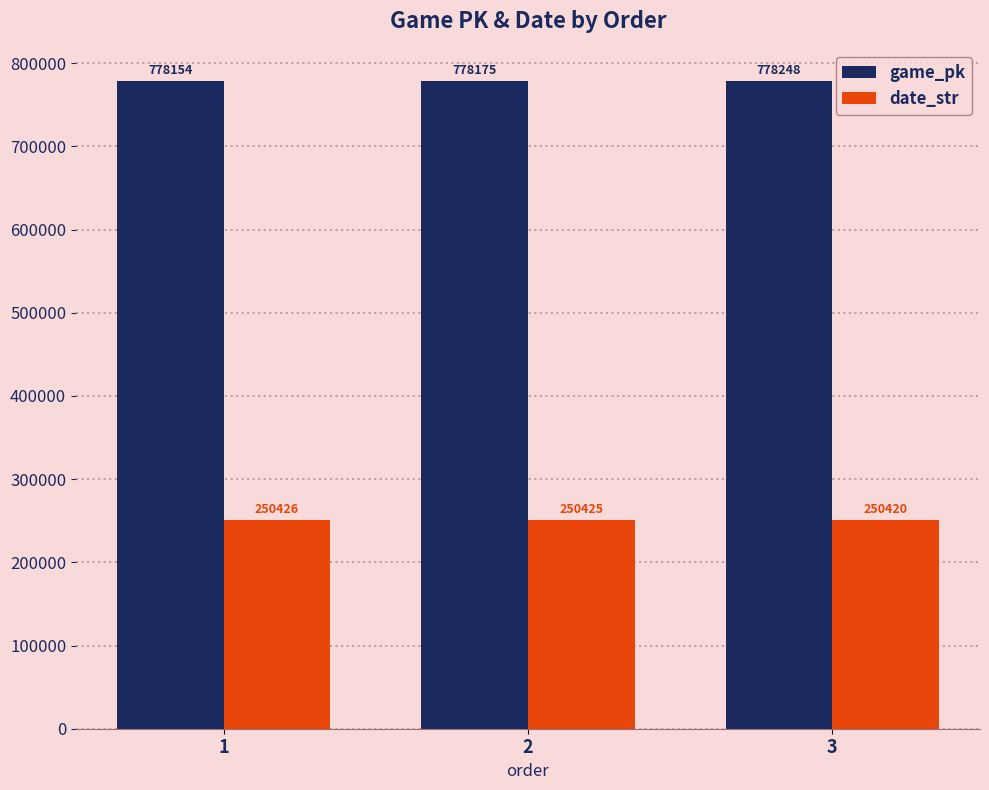

Which series changed the most between 2 and 3?

game_pk